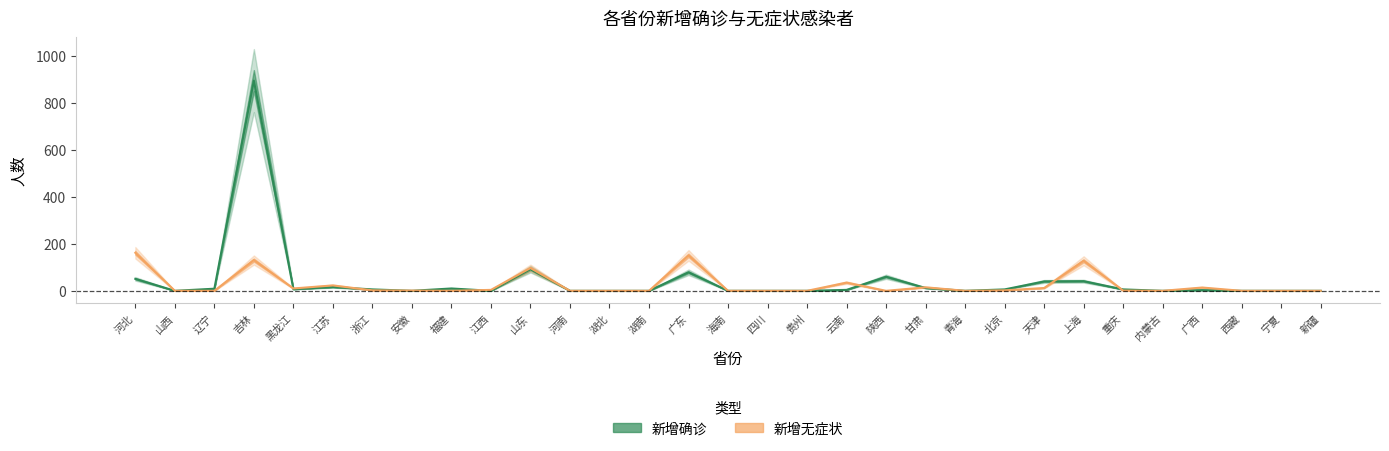

What is the label of the 16th point from the right?

海南